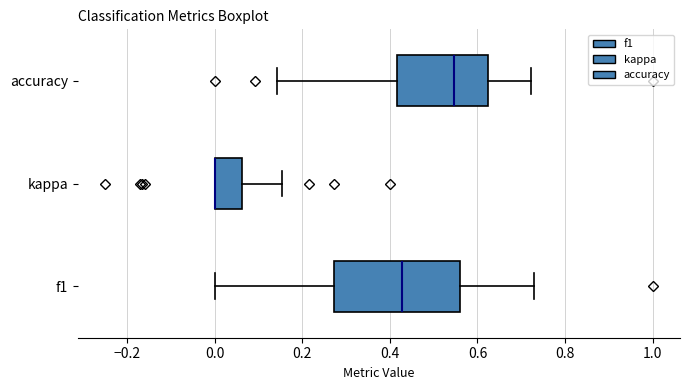

Which box is the widest, from its left edge to its right edge?

f1